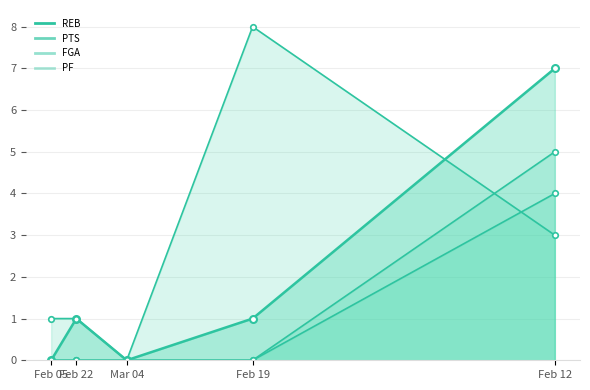

List the labels in order of FGA value, smallest first.

Mar 04, Feb 22, Feb 19, Feb 05, Feb 12